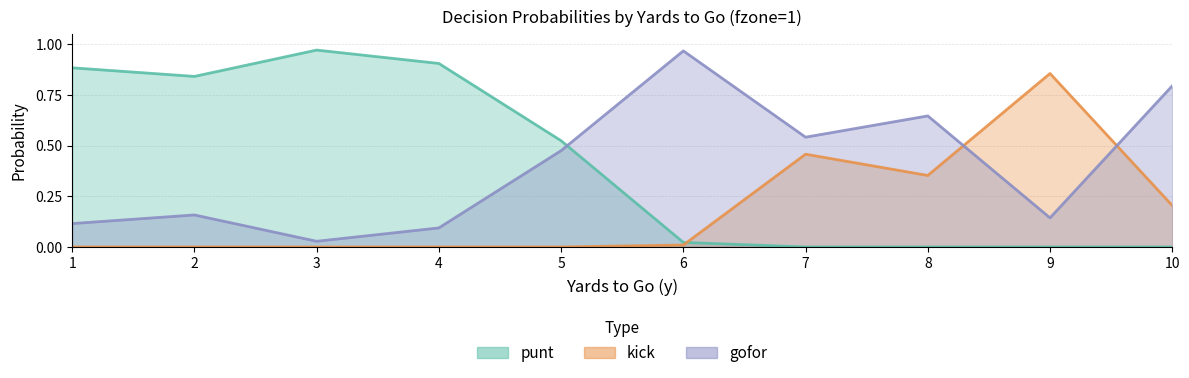

Which category has the highest value in the punt series?

3